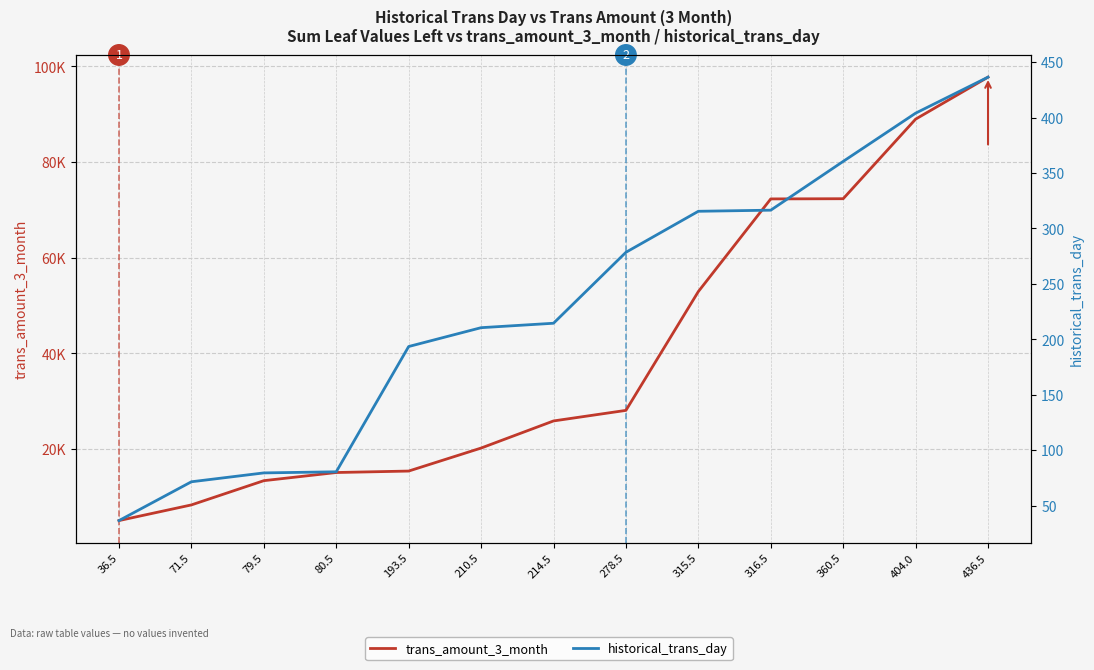

Reading left to right, what are all the values shown in this chart?

trans_amount_3_month: 5020.0	8295.0	13365.0	15070.0	15375.0	20185.0	25855.0	28065.0	52915.0	72290.0	72330.0	88970.0	97755.0
historical_trans_day: 36.5	71.5	79.5	80.5	193.5	210.5	214.5	278.5	315.5	316.5	360.5	404.0	436.5